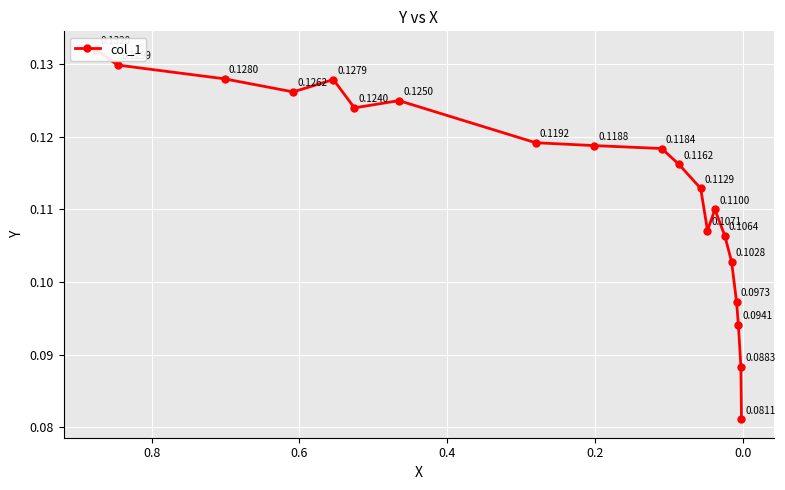

Is this an area chart (filled region under the line)?

No